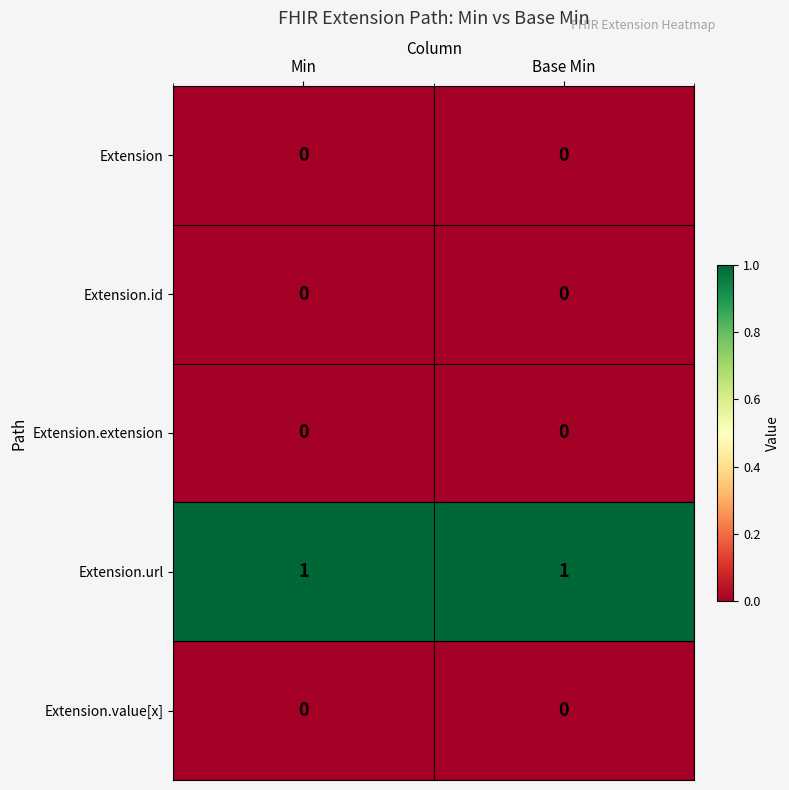

Reading right to left, transcribe all the data shown in this chart.

row_0: 0	0
row_1: 0	0
row_2: 0	0
row_3: 1	1
row_4: 0	0